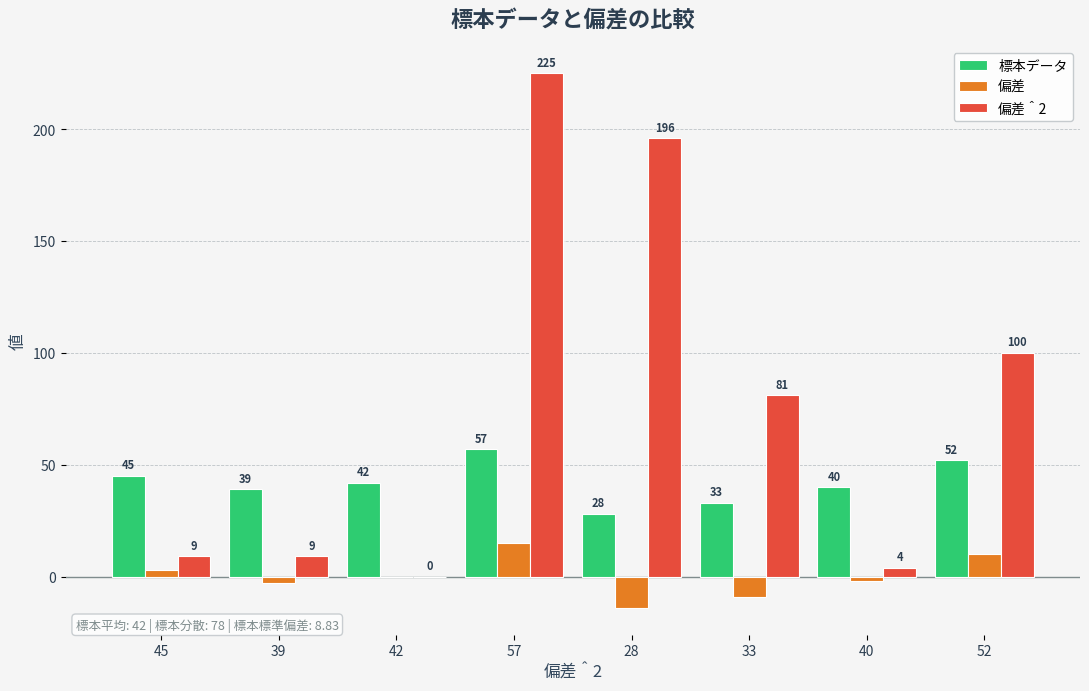

Reading left to right, transcribe all the data shown in this chart.

標本データ: 45=45	39=39	42=42	57=57	28=28	33=33	40=40	52=52
偏差: 45=3	39=-3	42=0	57=15	28=-14	33=-9	40=-2	52=10
偏差＾2: 45=9	39=9	42=0	57=225	28=196	33=81	40=4	52=100